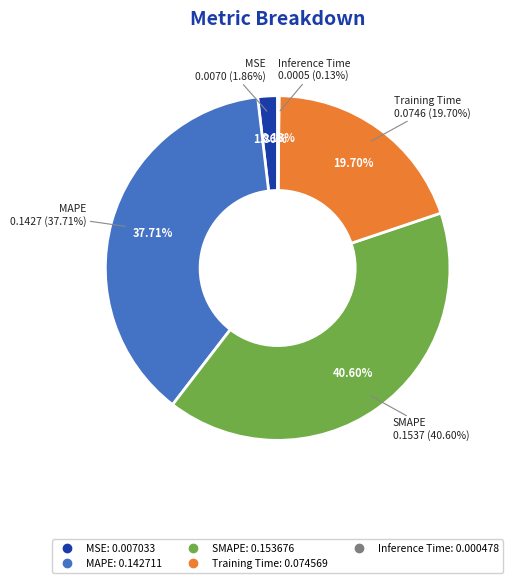

To the nearest percent, what is the combined percentage of Training Time and SMAPE?

60%